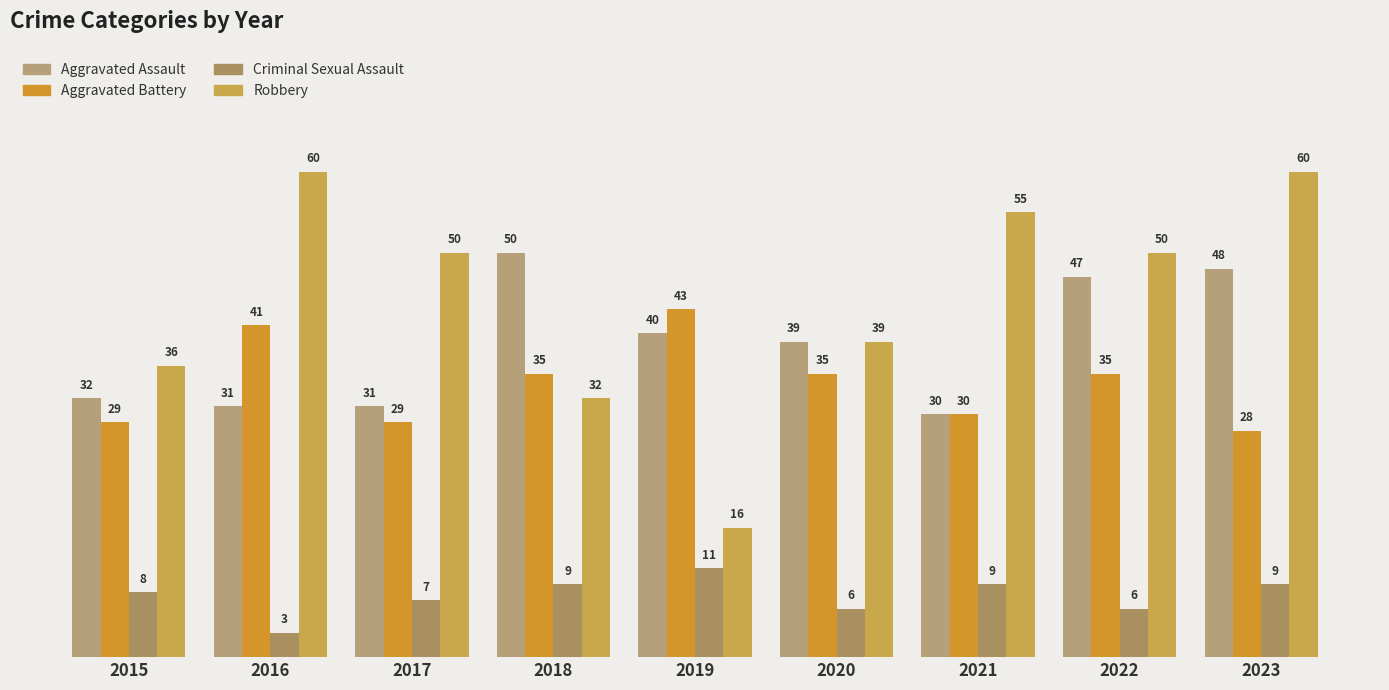

Reading left to right, transcribe all the data shown in this chart.

Aggravated Assault: 32	31	31	50	40	39	30	47	48
Aggravated Battery: 29	41	29	35	43	35	30	35	28
Criminal Sexual Assault: 8	3	7	9	11	6	9	6	9
Robbery: 36	60	50	32	16	39	55	50	60